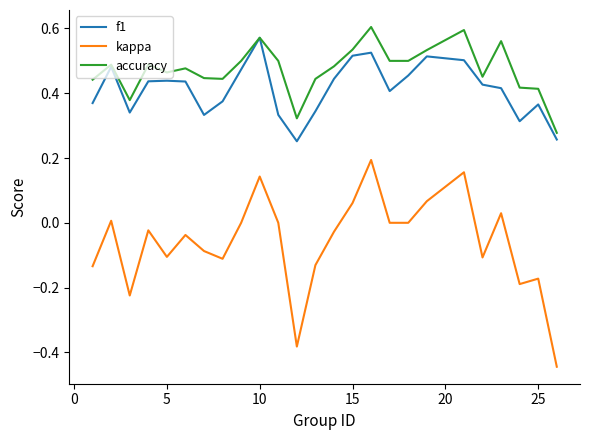

Which series has the widest spread of values?

kappa